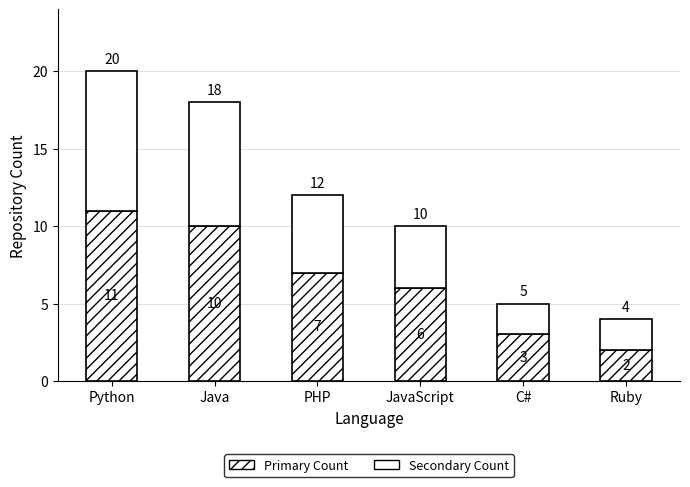

At Ruby, list the series in order from largest to smallest.

Primary Count, Secondary Count